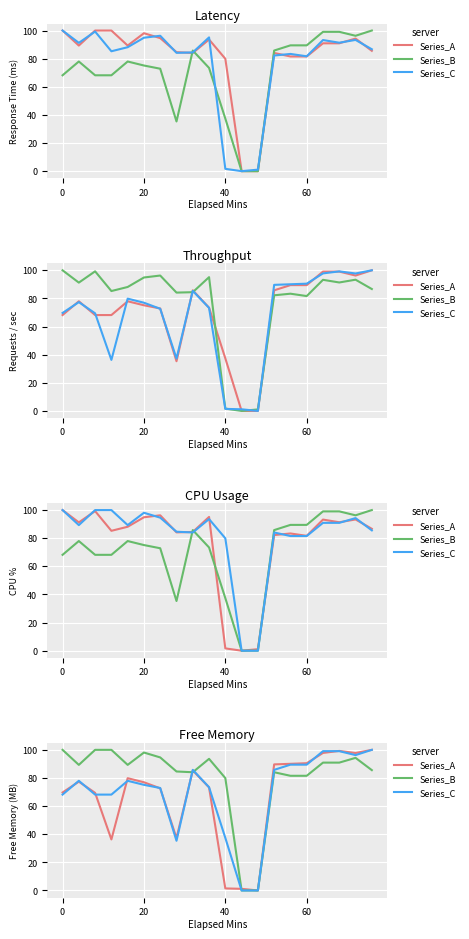

At how many categories does at least one series exceed 69?

18